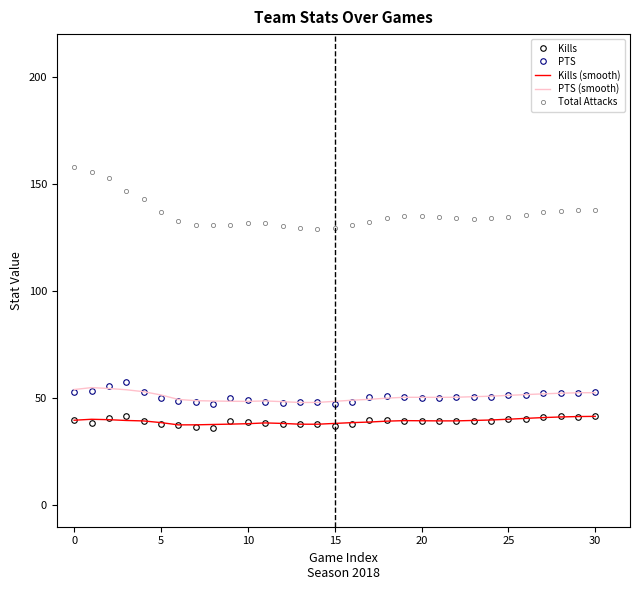

What is the lowest value of the Kills (smooth) series?

37.6